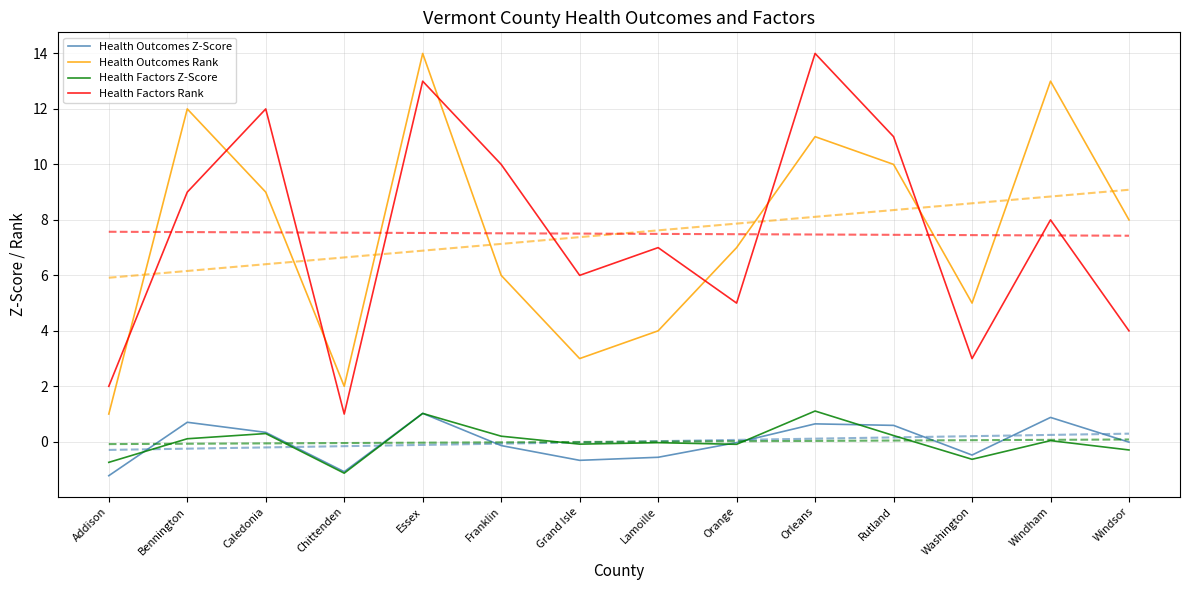

Which series has the largest total across all categories?

Health Outcomes Rank